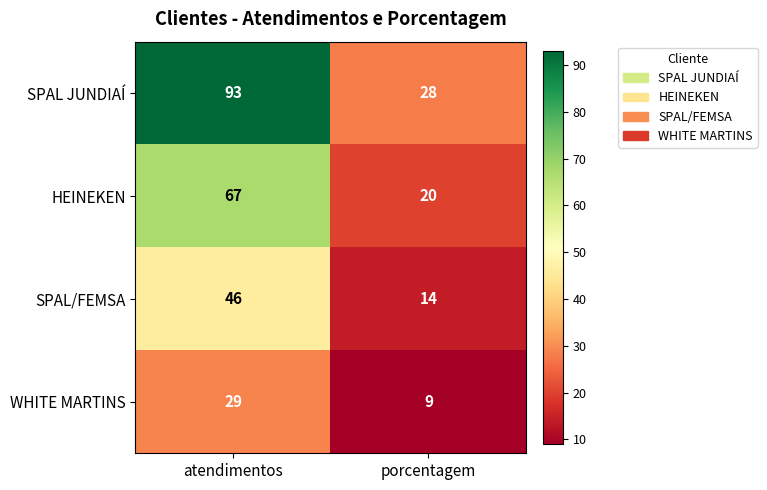

What is the sum of the SPAL/FEMSA values at porcentagem and atendimentos?

60